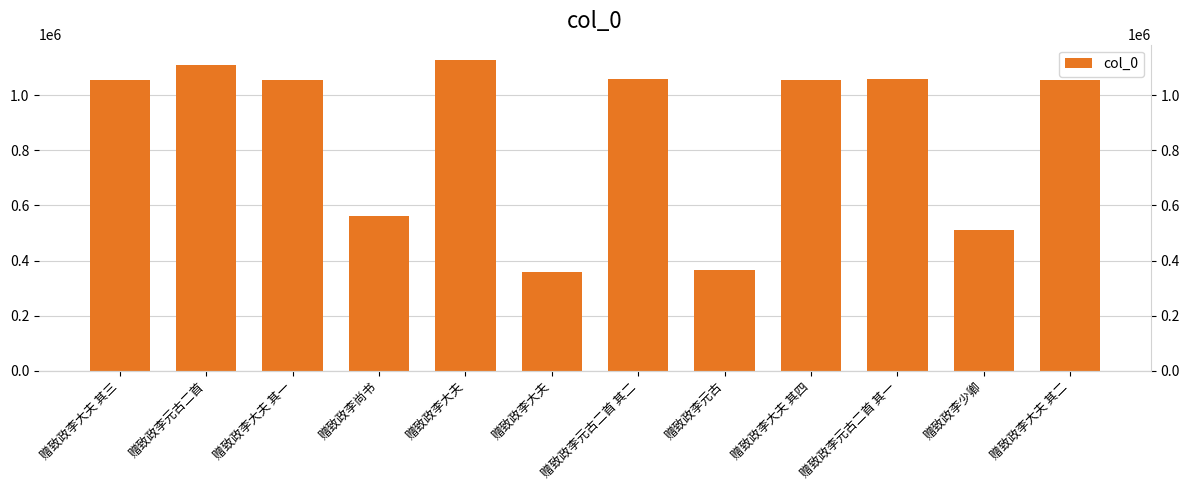

What is the sum of all values?

10366906